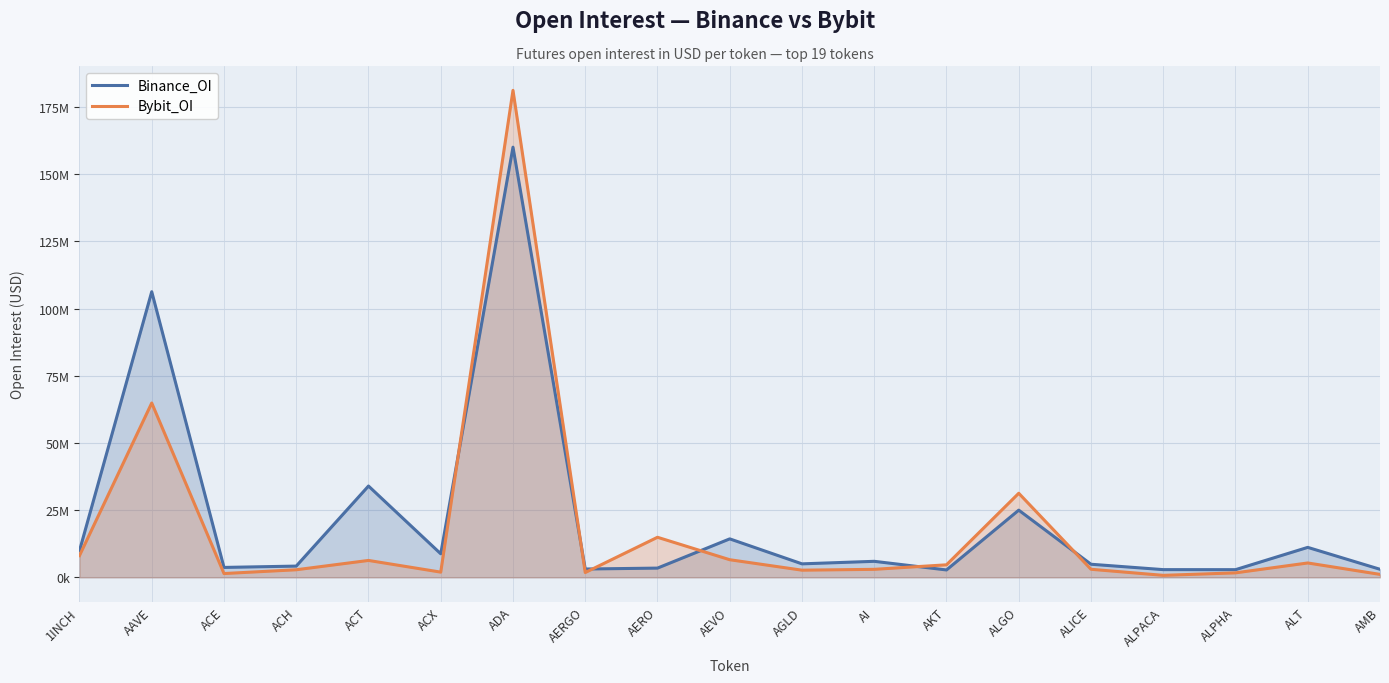

At which category is the sum across all series the highest?

ADA